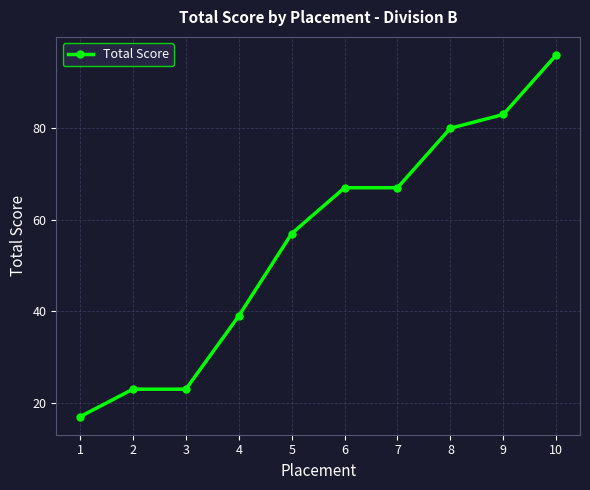

True or false: the data shows 80 at 8.

True